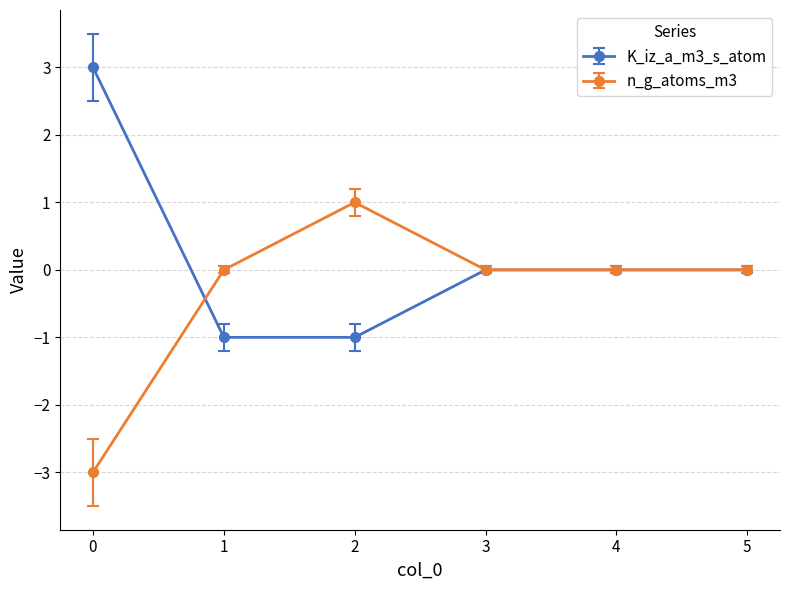

Is the value of n_g_atoms_m3 at 1 greater than the value of K_iz_a_m3_s_atom at 1?

Yes